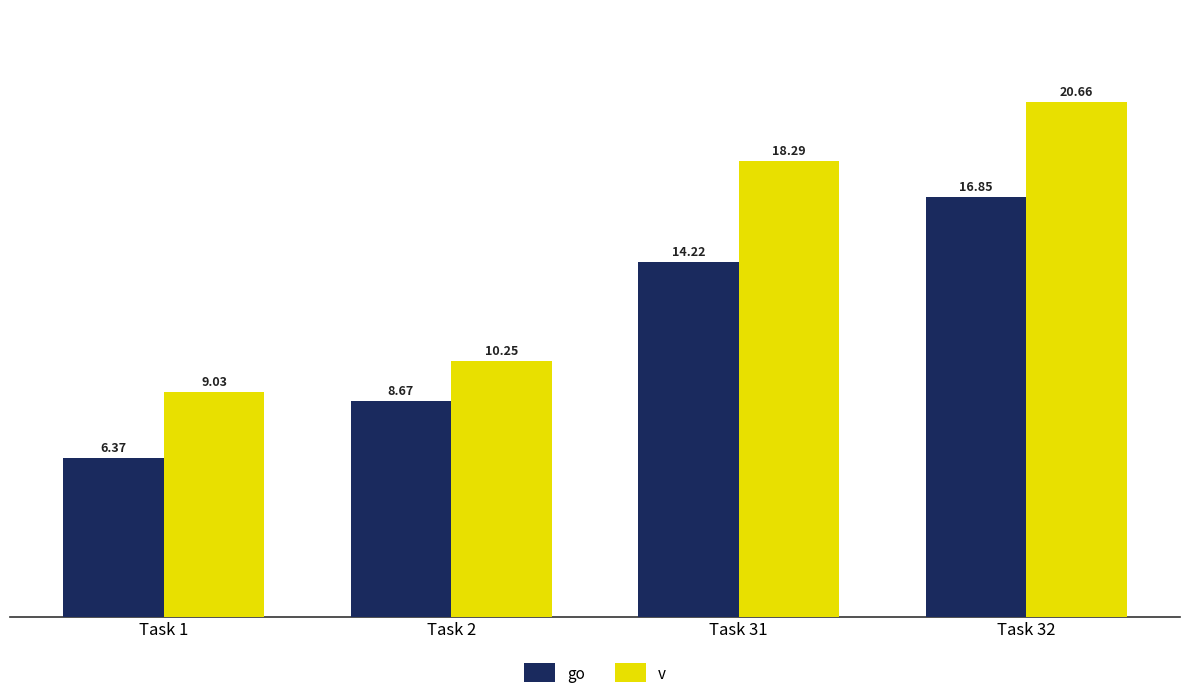

What are all the series names shown in the legend?

go, v